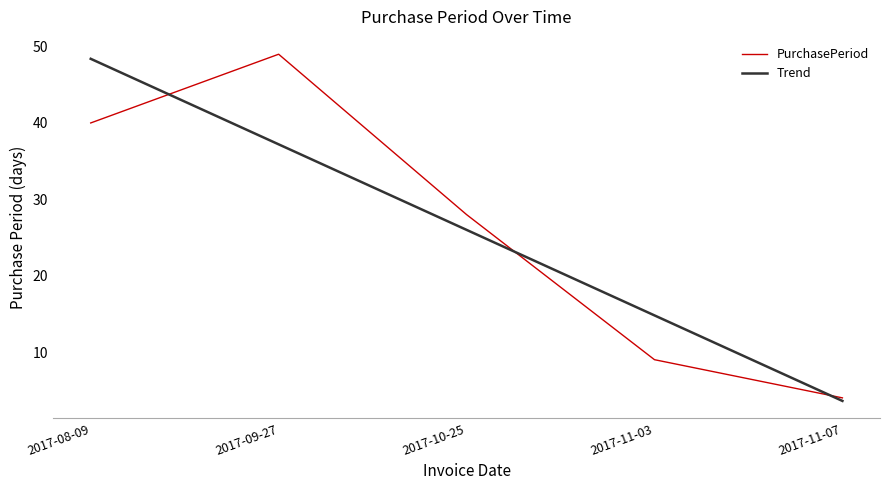

What position from the right is 2017-08-09?

5